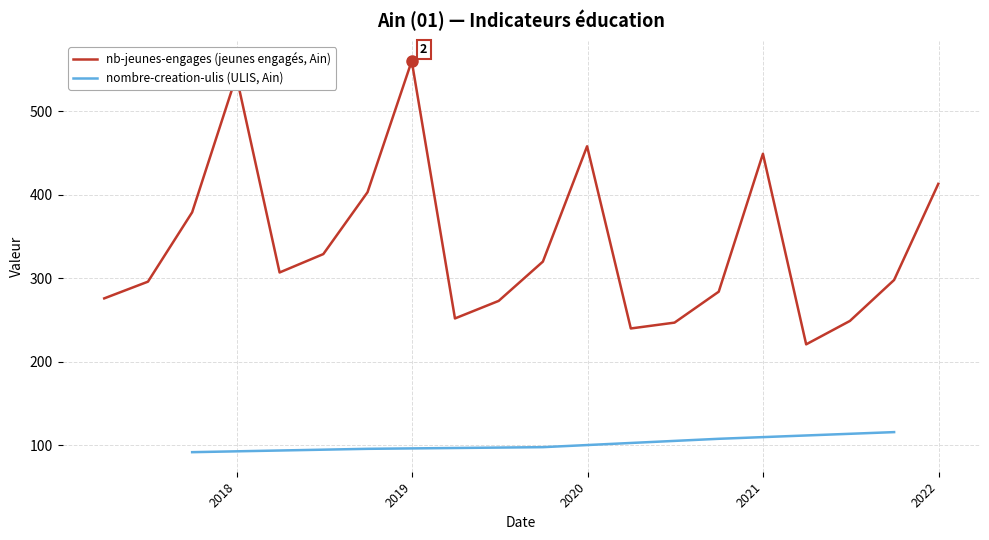

What is the lowest value of the nombre-creation-ulis (ULIS, Ain) series?

92